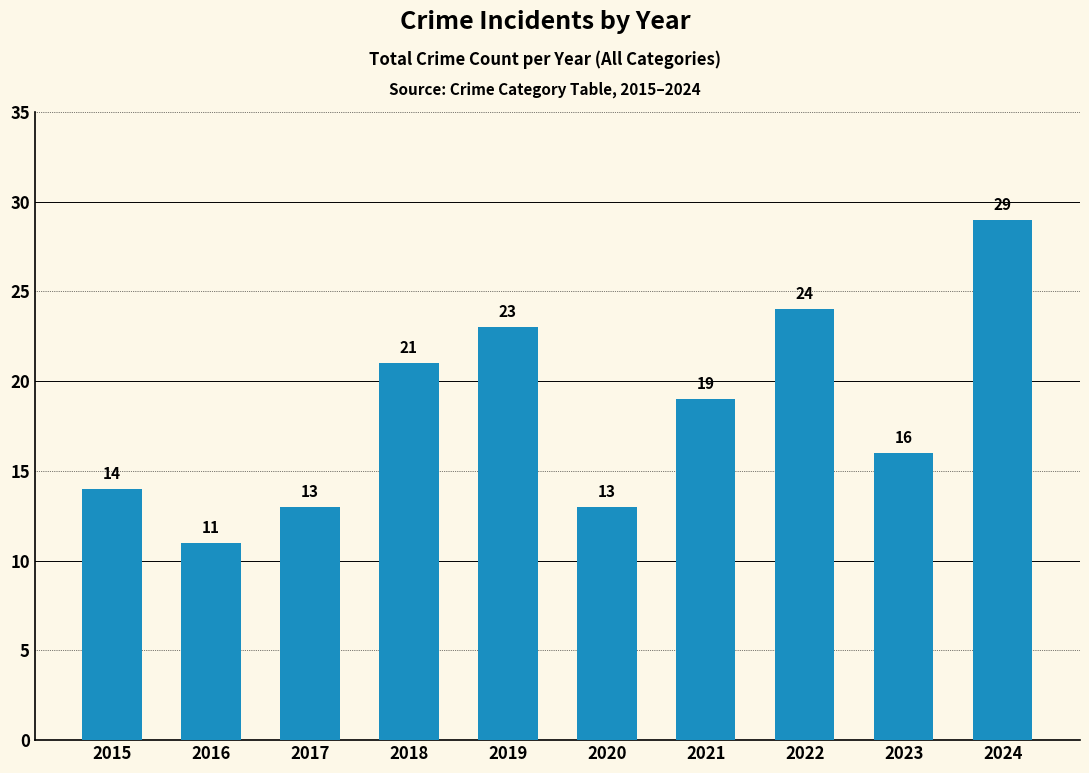

At which label does the data first exceed 19?

2018